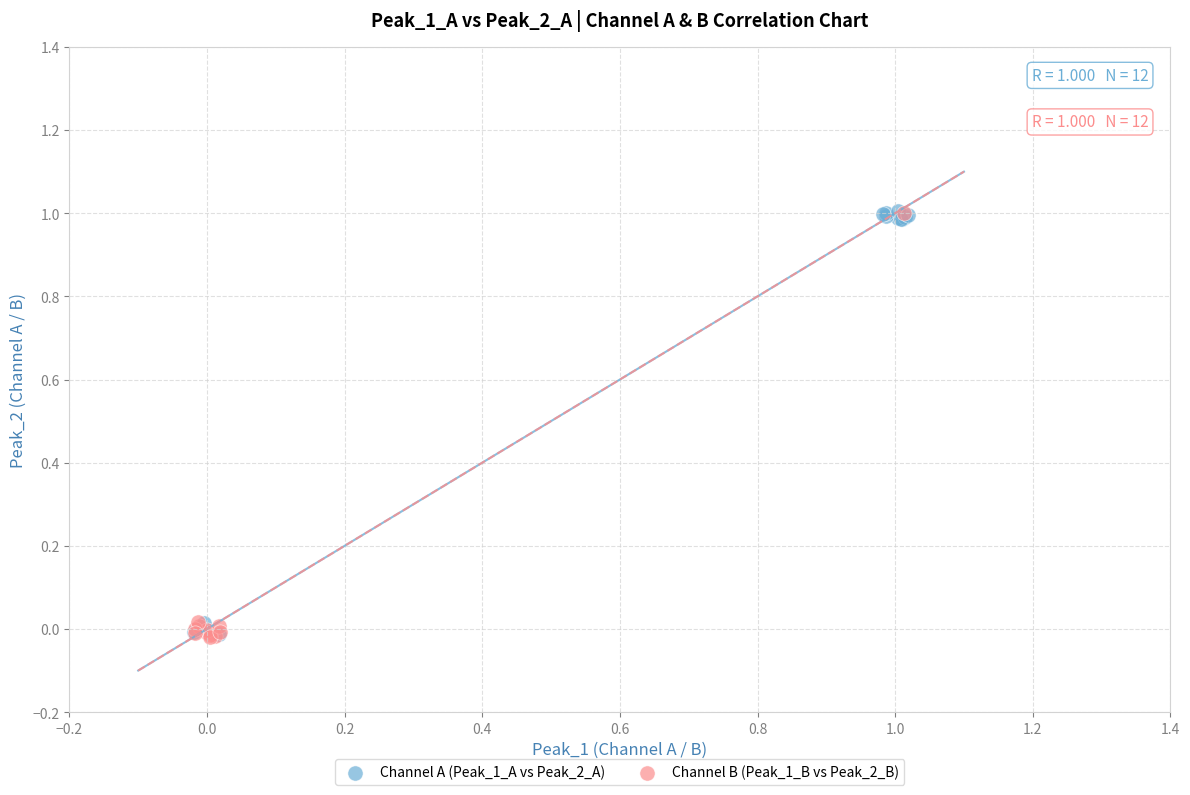

What are all the series names shown in the legend?

Channel A (Peak_1_A vs Peak_2_A), Channel B (Peak_1_B vs Peak_2_B)